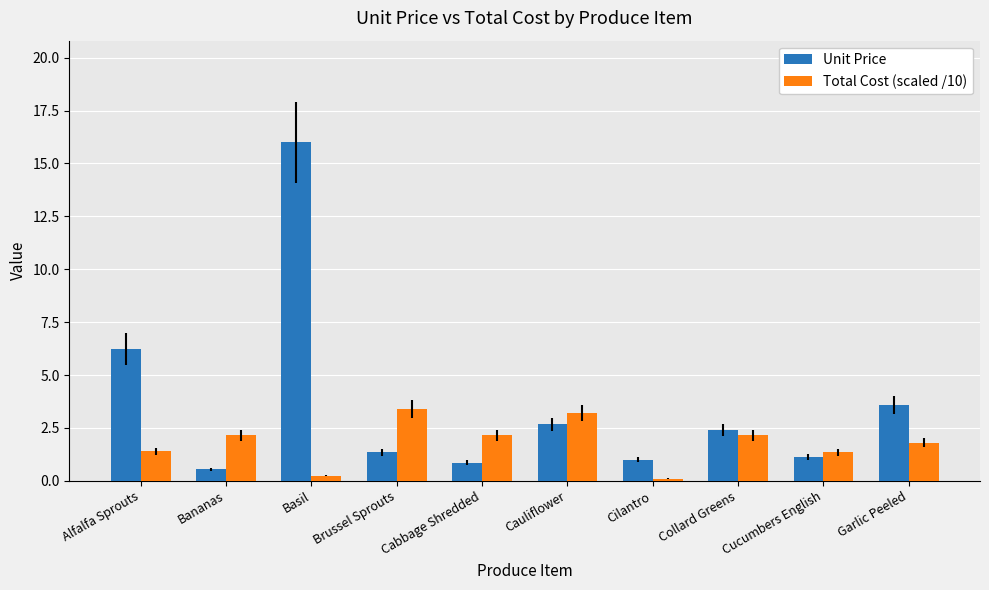

What are all the series names shown in the legend?

Unit Price, Total Cost (scaled /10)